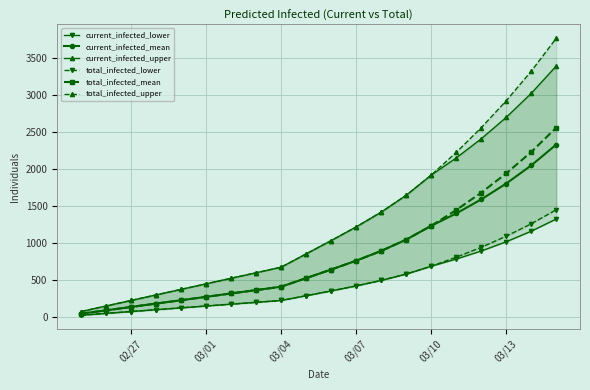

True or false: total_infected_mean and current_infected_lower cross at least once.

False